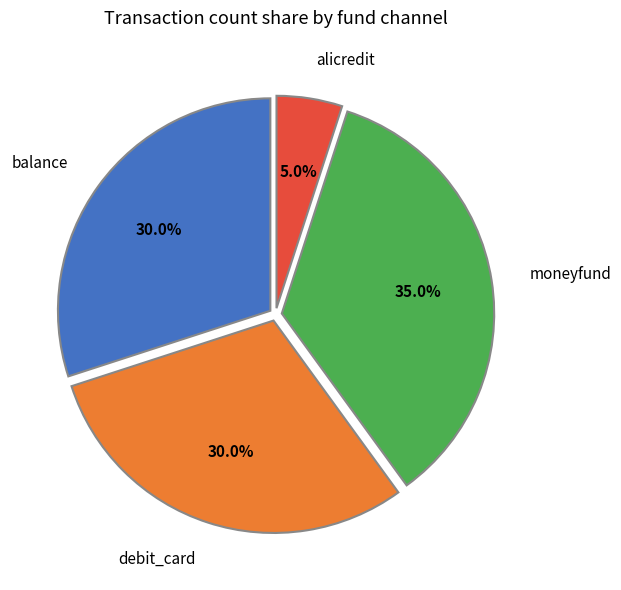

True or false: debit_card accounts for 30% of the total.

True